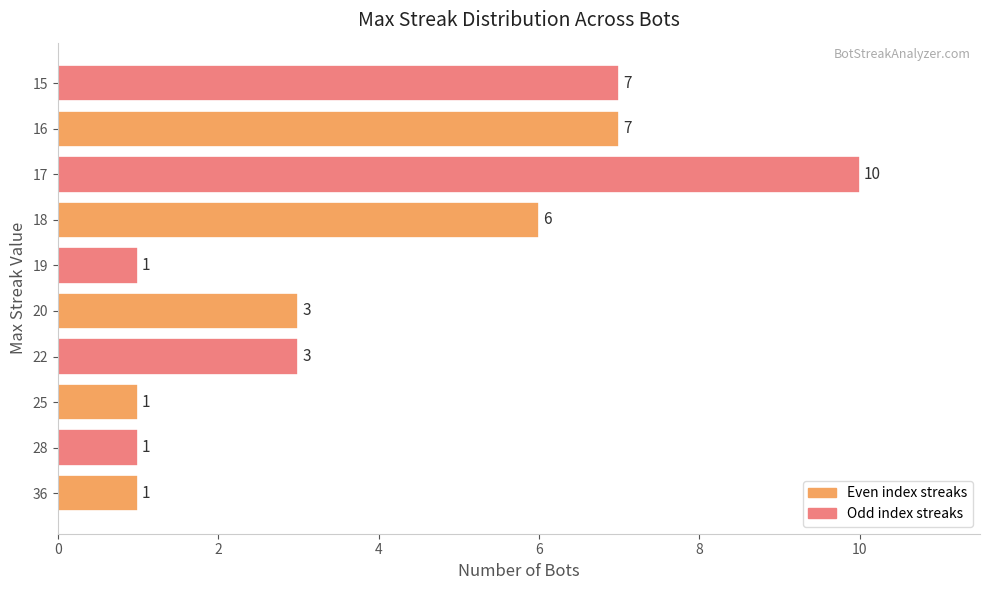

How many values are below 3?

4